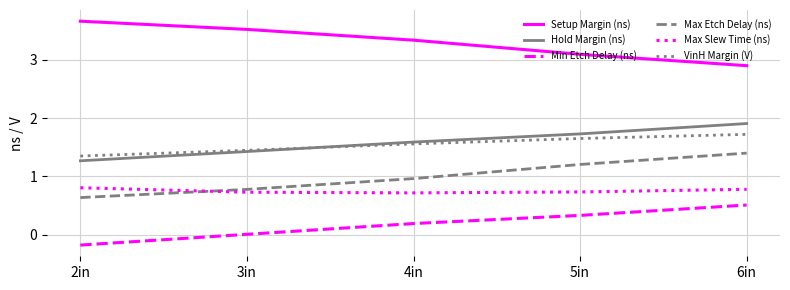

Is this an area chart (filled region under the line)?

No